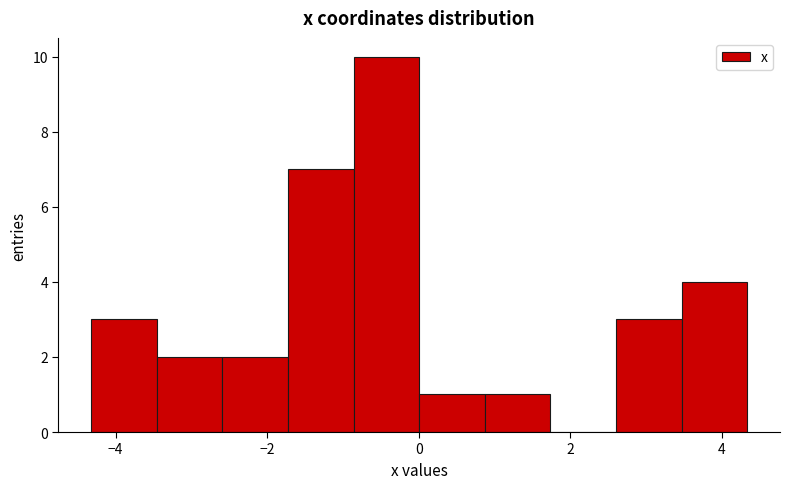

Reading left to right, transcribe this chart: for each bar, give the range it covers on the x-axis and its height. Neither the bar edges nor the heights are printed on the chart, so give them approximately, as read against the axes.

-4.4 to -3.4: 3
-3.4 to -2.6: 2
-2.6 to -1.8: 2
-1.8 to -0.8: 7
-0.8 to 0.0: 10
0.0 to 0.8: 1
0.8 to 1.8: 1
1.8 to 2.6: 0
2.6 to 3.4: 3
3.4 to 4.4: 4